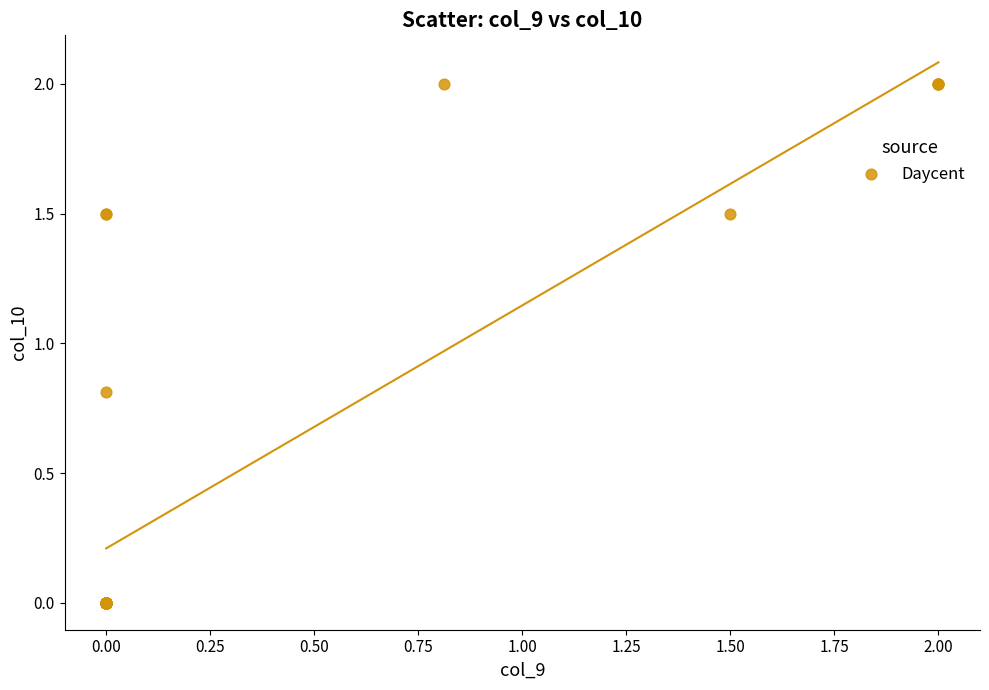

What Y value in the scatter plot is closest to 1?

0.8